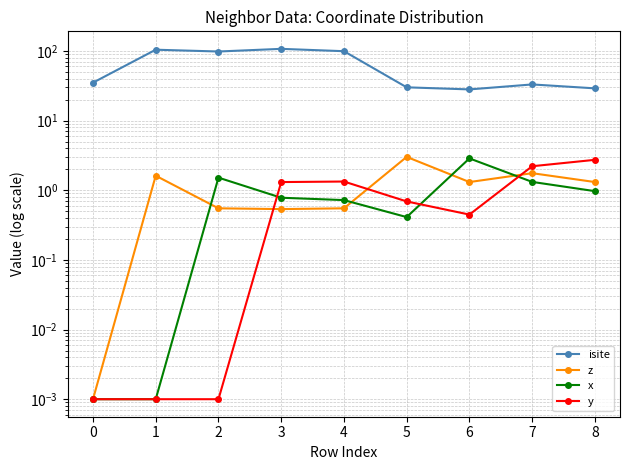

What are all the series names shown in the legend?

isite, z, x, y